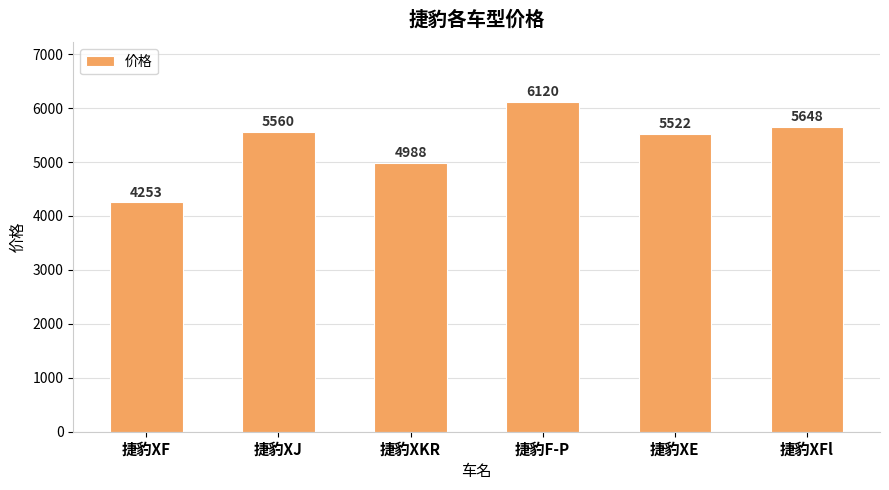

Which category has the lowest value across all series?

捷豹XF